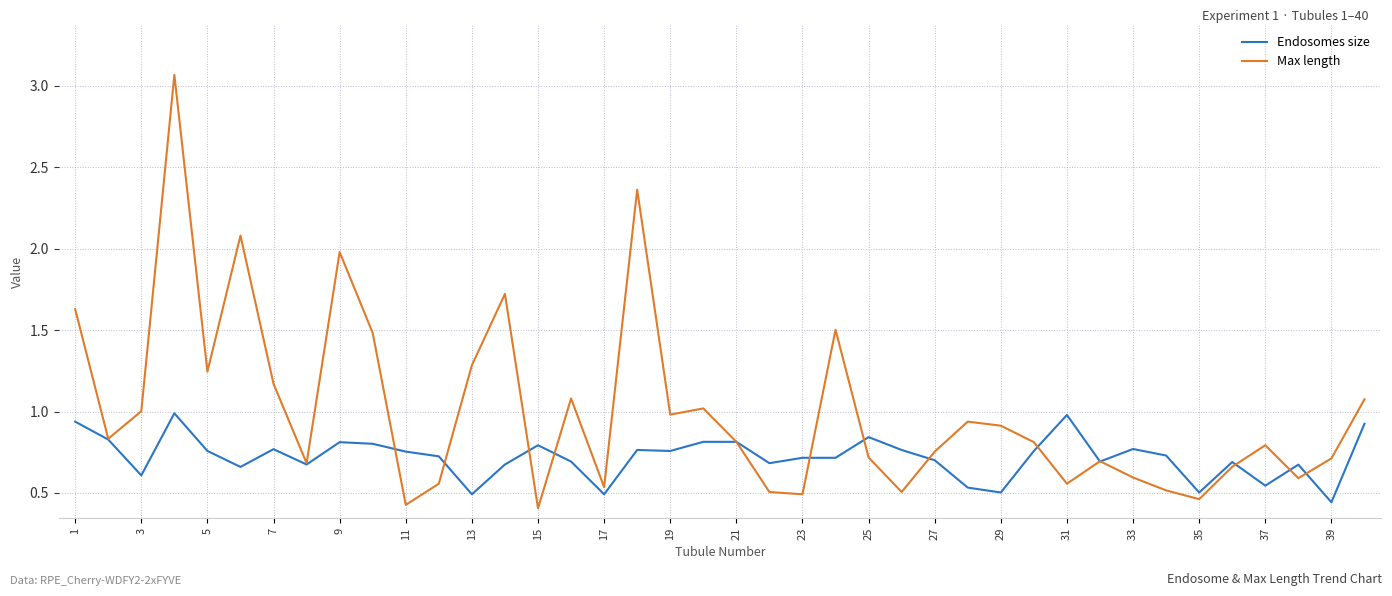

List the series in order of their peak value, lowest first.

Endosomes size, Max length